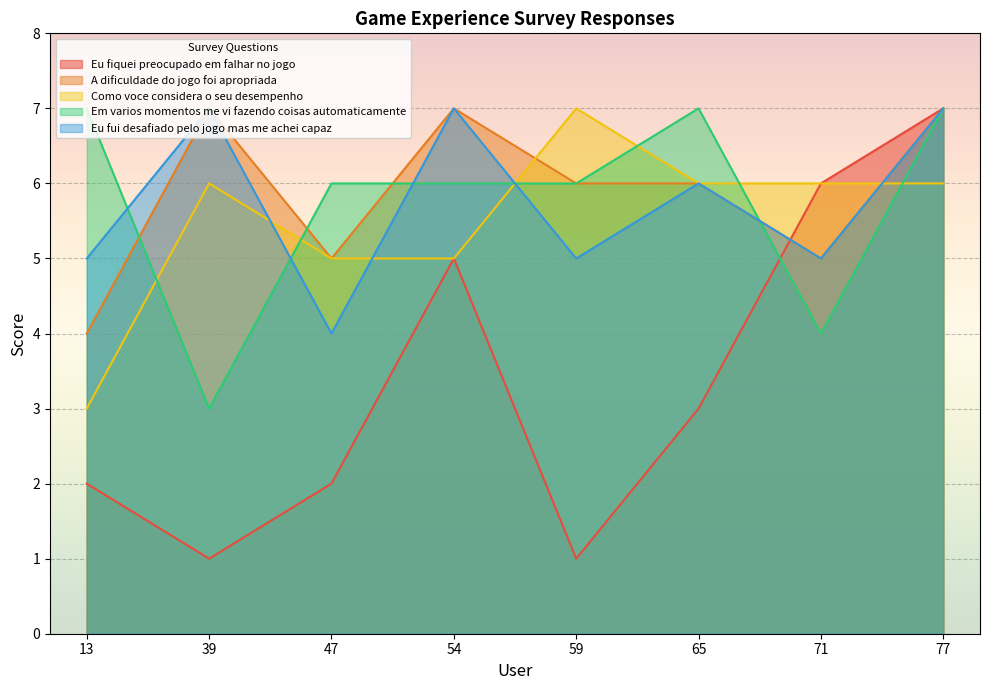

Between 59 and 54, which is larger?

54